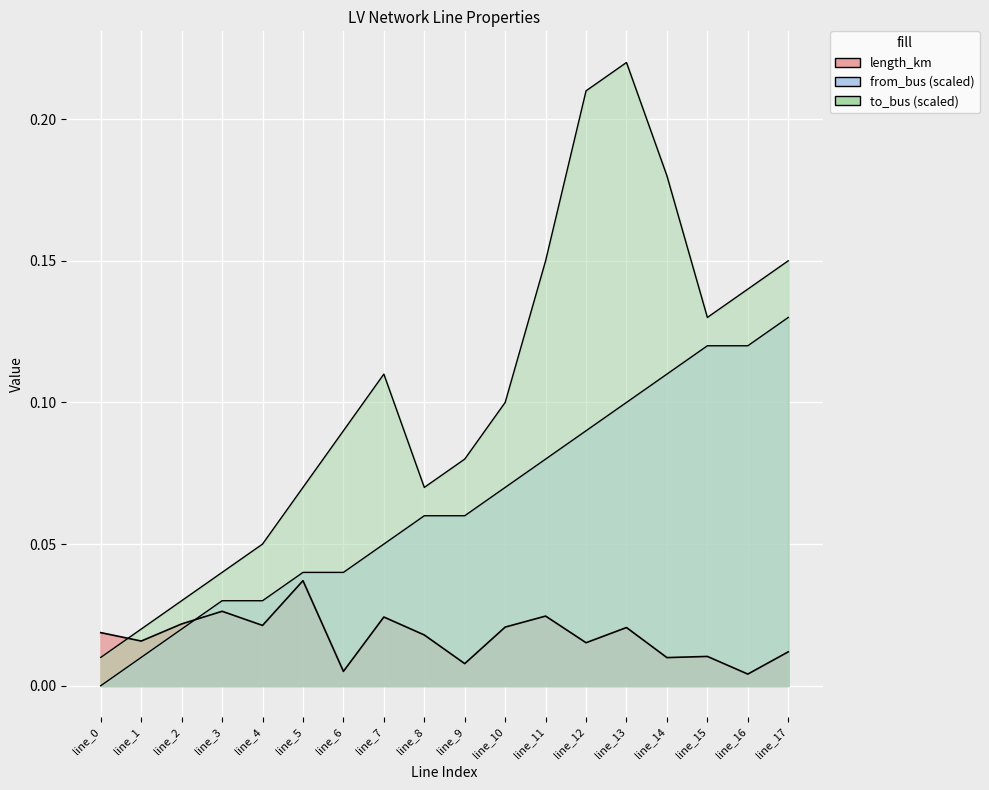

What is the sum of all length_km values?

0.3